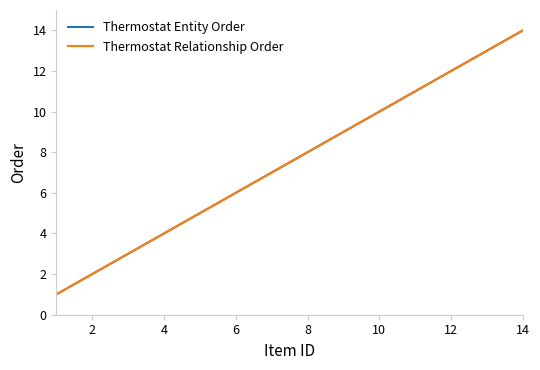

How many lines are shown in the chart?

2